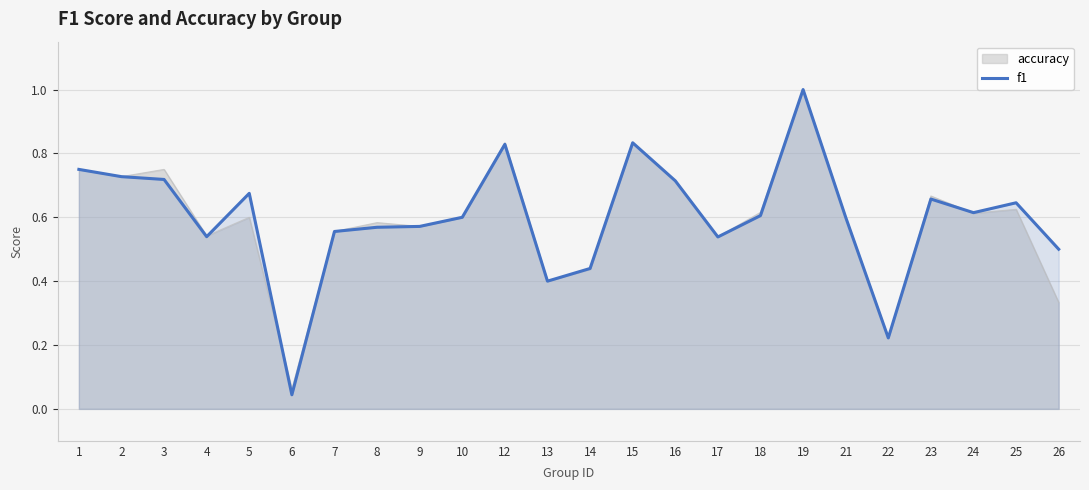

At which category does the data reach its first local peak?

5